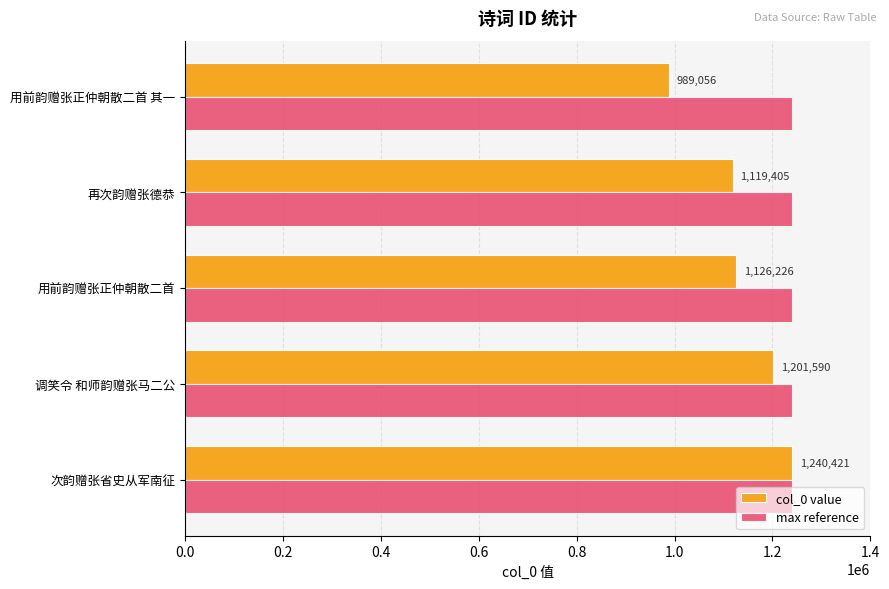

How many series are shown in this chart?

2